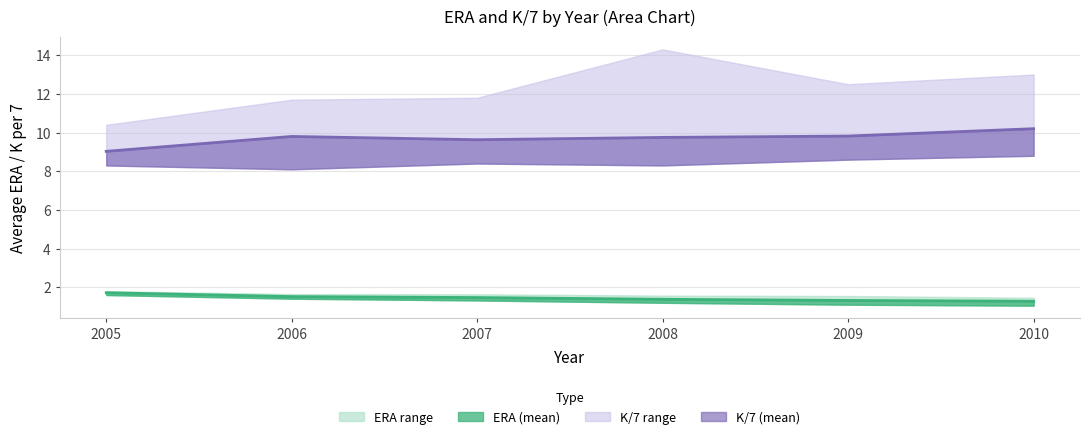

True or false: lower_era and mean_era cross at least once.

False